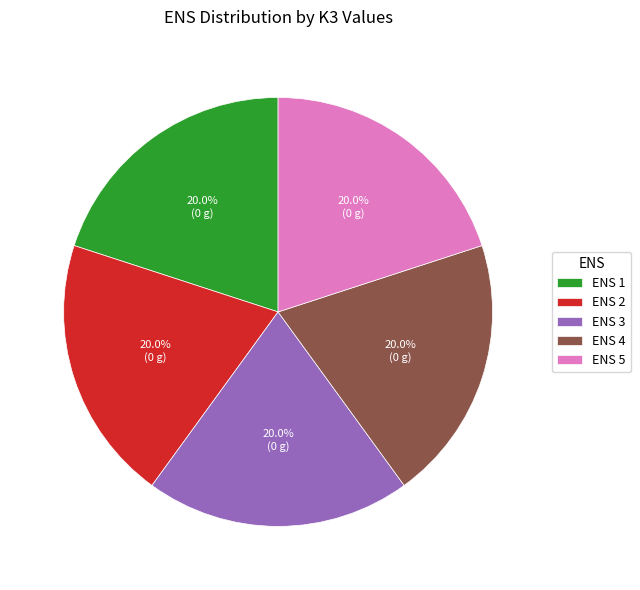

How many slices are in this pie chart?

5